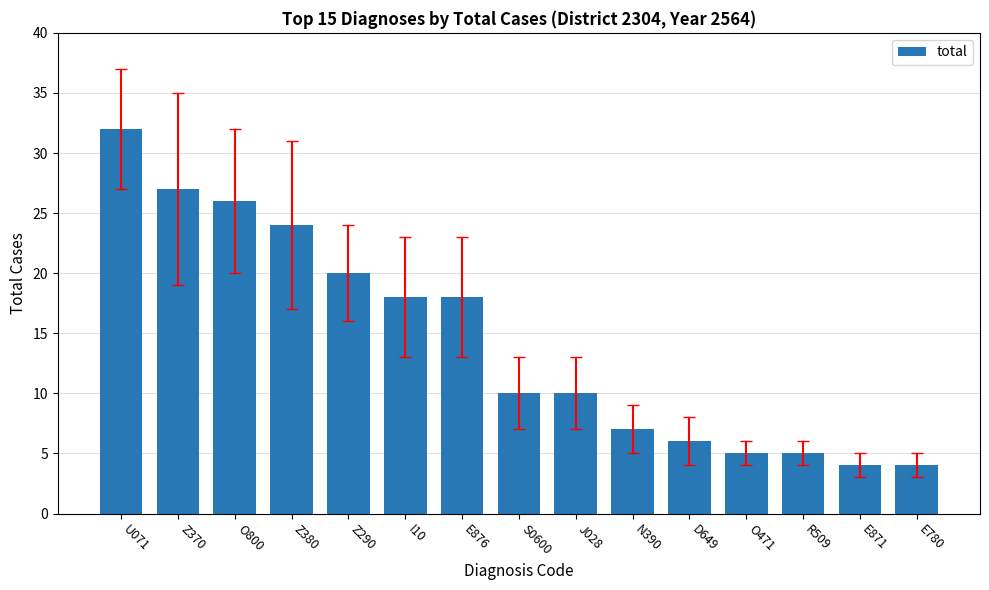

What value does the data have at Z380, to the nearest 10?

20